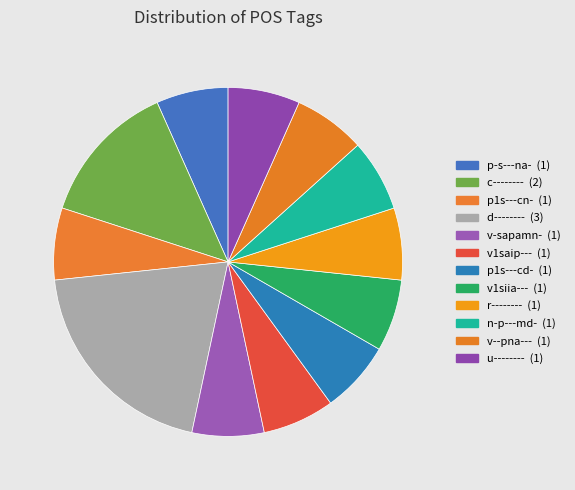

Count the number of slices in the pie.

12